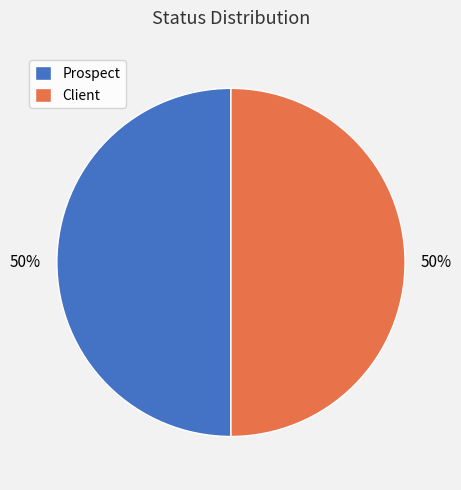

To the nearest percent, what is the average slice percentage?

50%